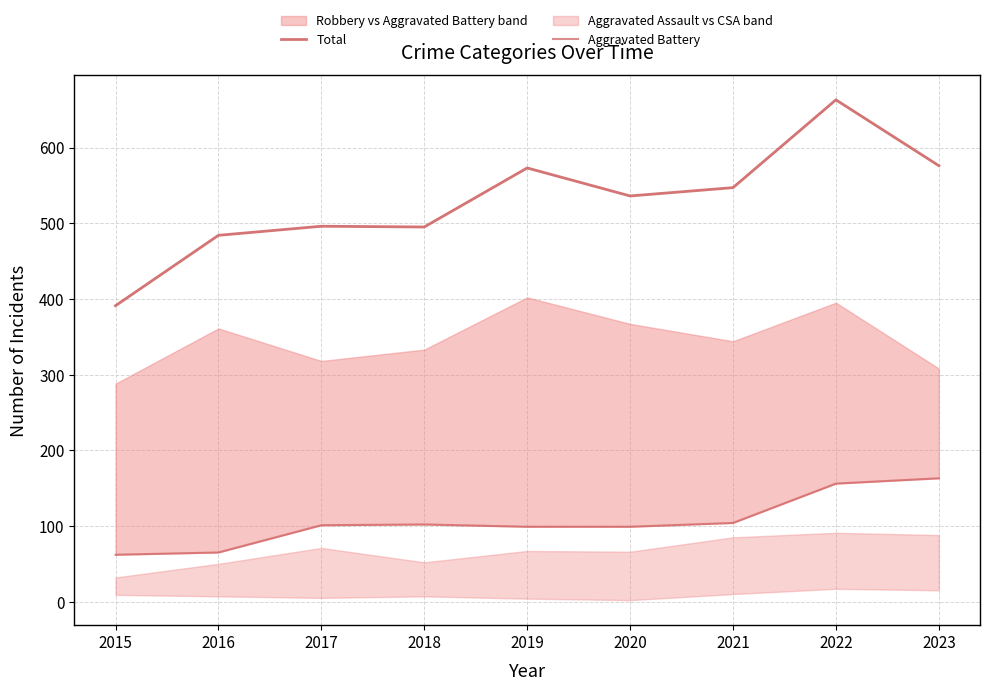

What is the difference between the highest and lowest values at 2020?

437